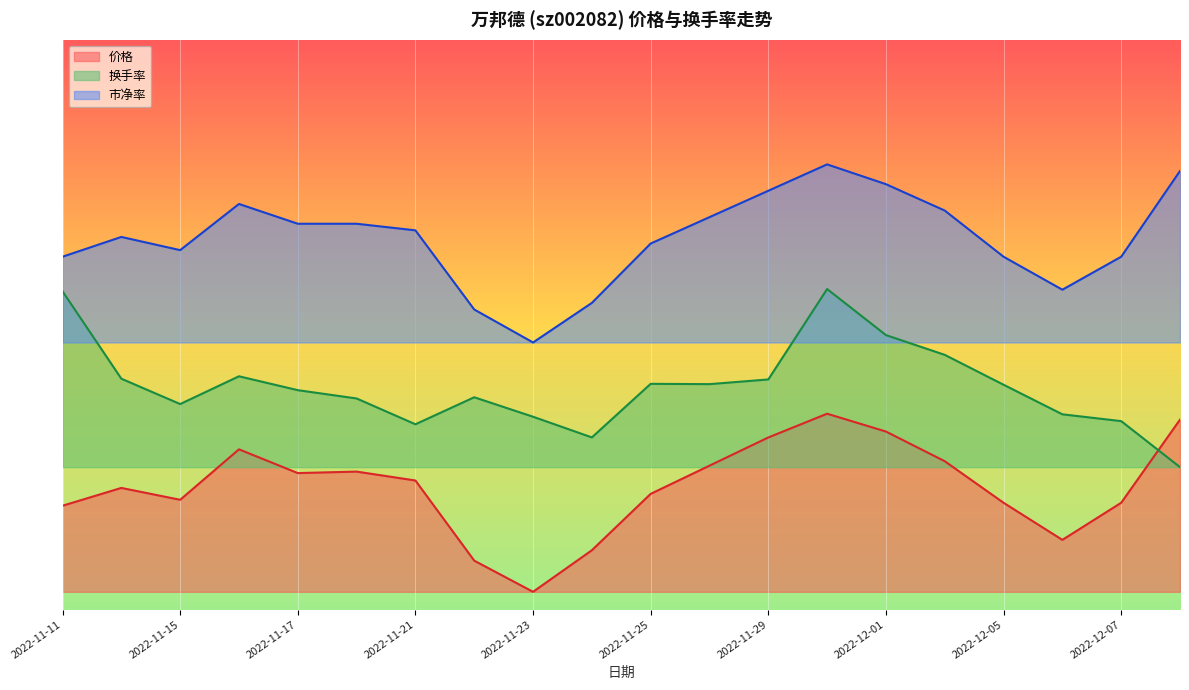

Where do 价格 and 换手率 first cross each other?

2022-12-07 and 2022-12-08